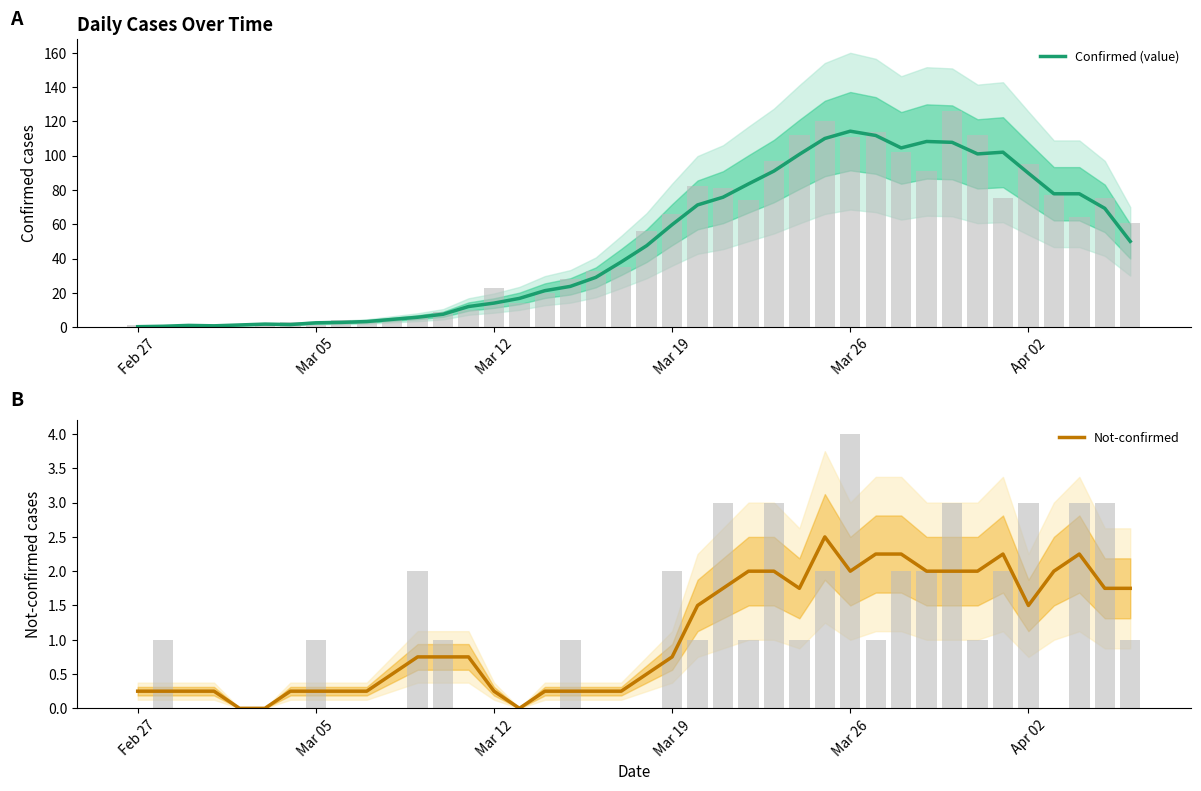

Where is Confirmed (value) nearest to the value 57?

Mar 19